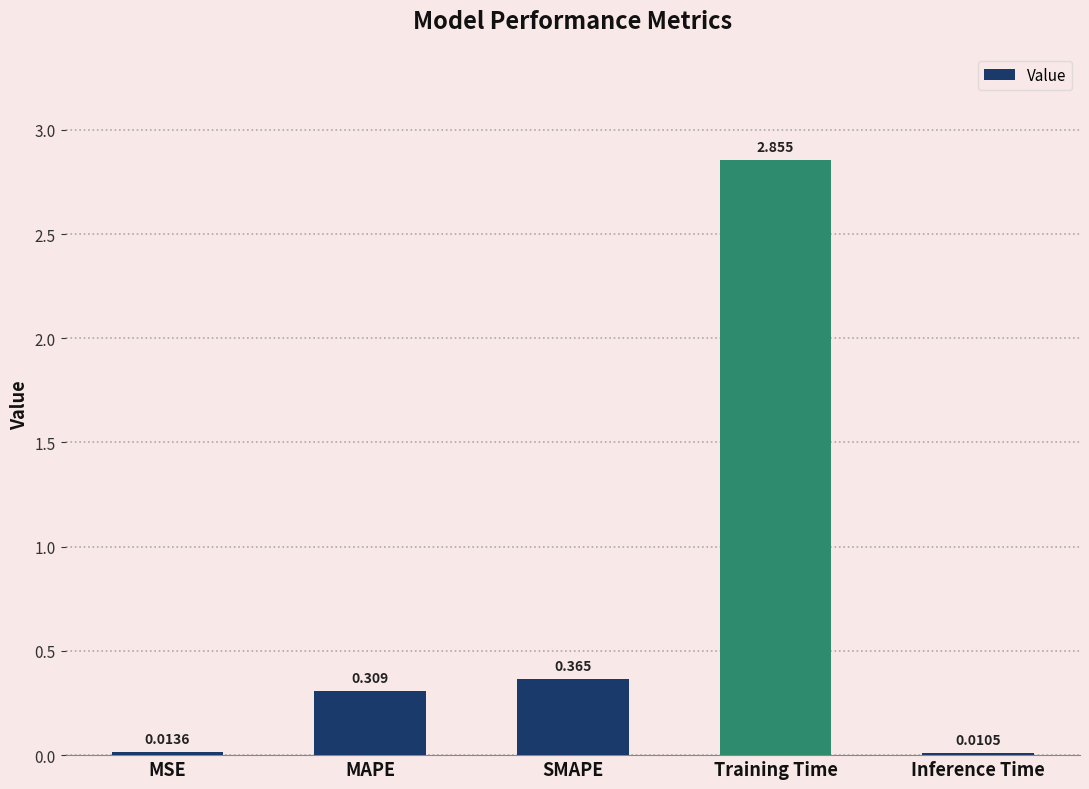

Which has a higher value, Inference Time or MAPE?

MAPE